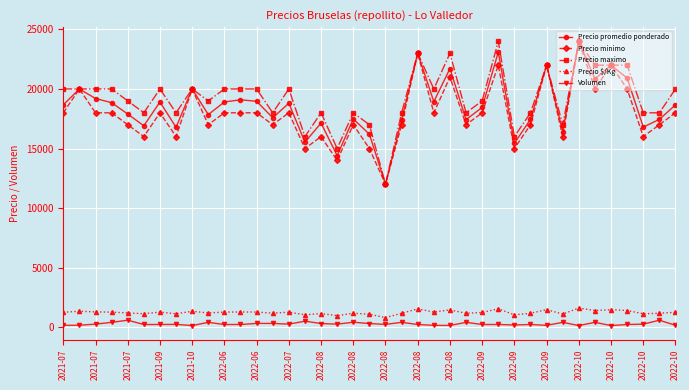

What is the greatest value displayed?

24000